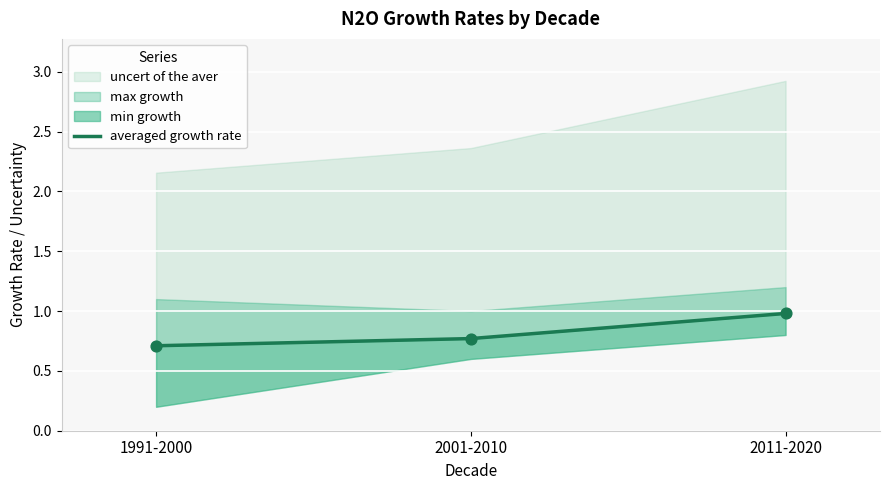

Between 2001-2010 and 1991-2000, which is larger?

2001-2010